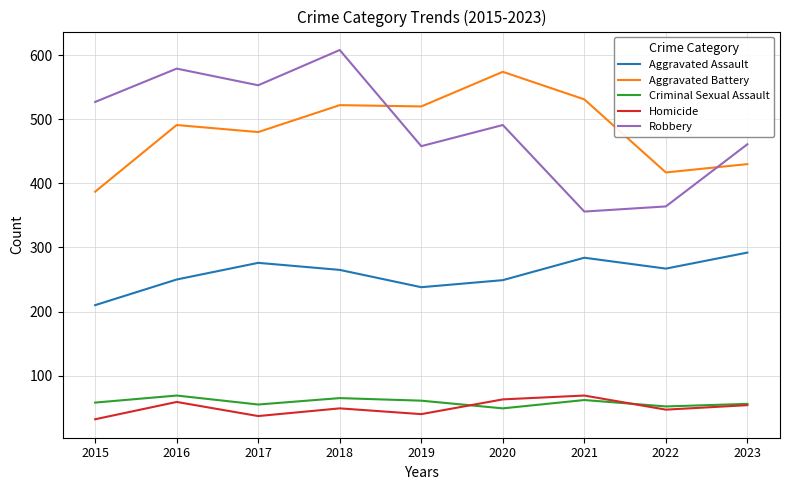

Where is the first local minimum for Aggravated Battery?

2017